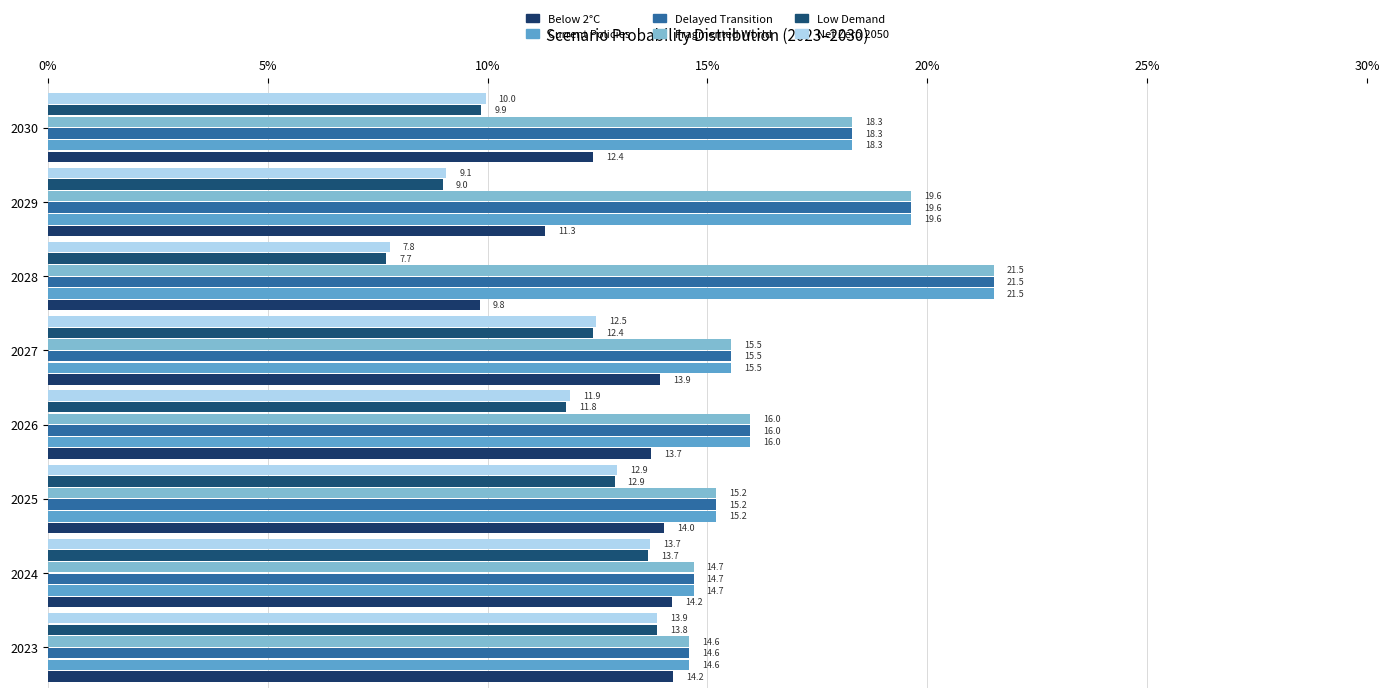

What is the highest value of the Delayed Transition series?

21.5